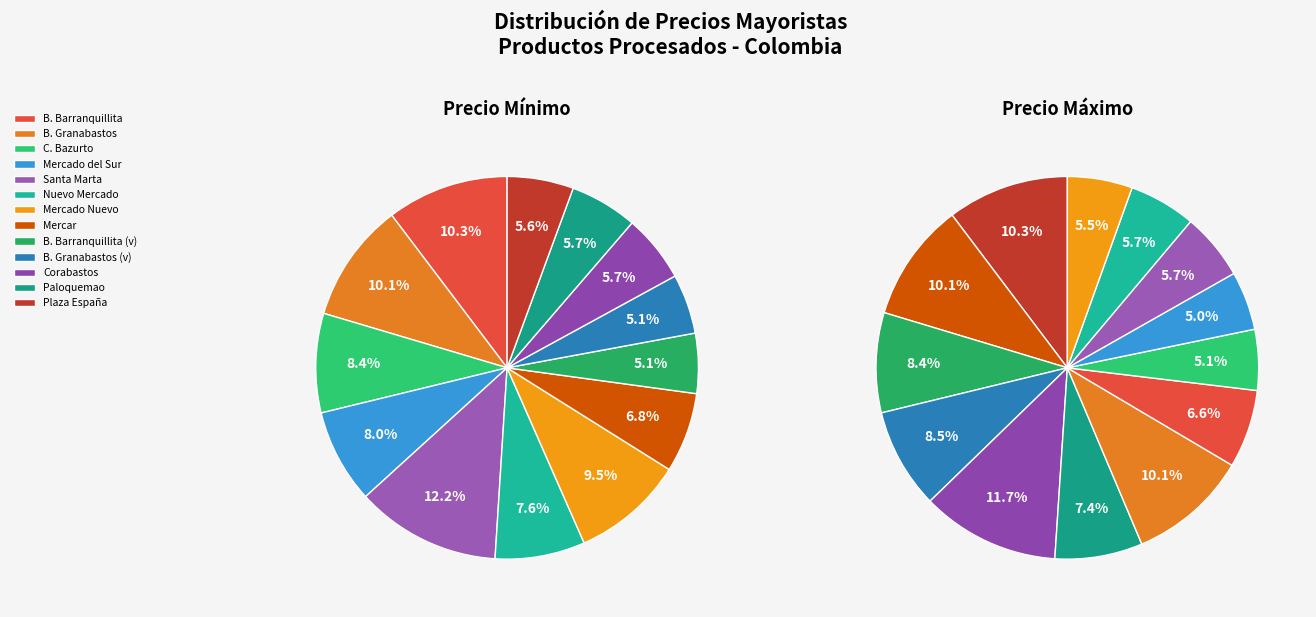

How many slices are in this pie chart?

13